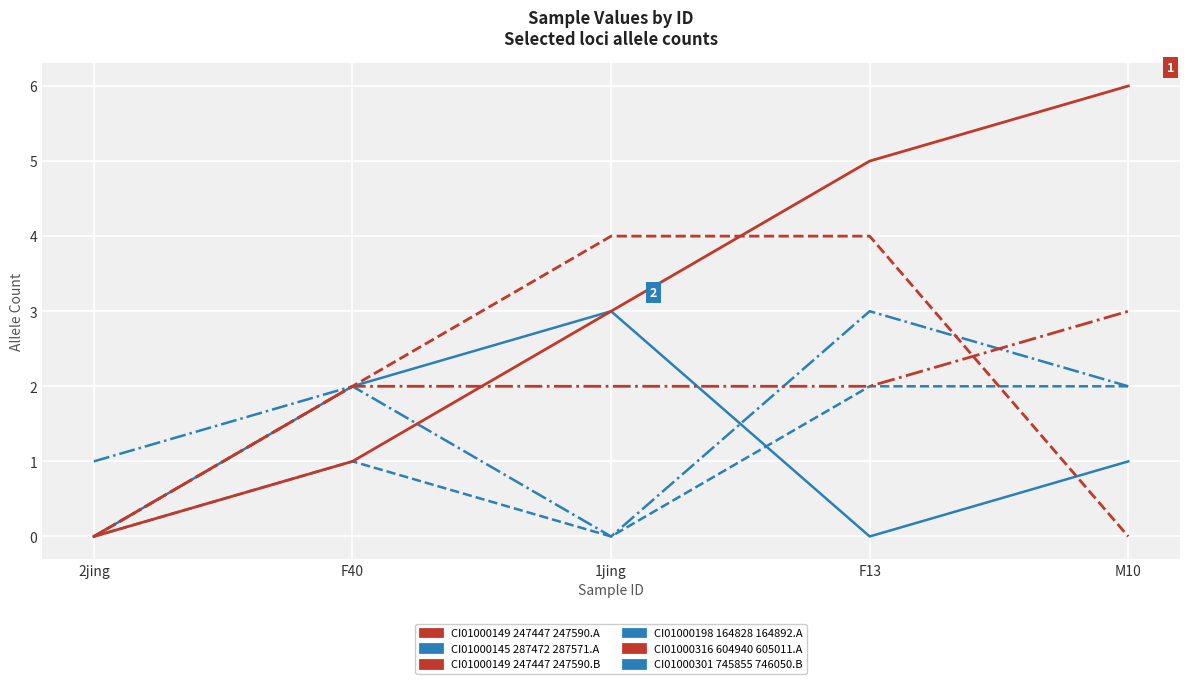

What is the greatest value displayed?

6